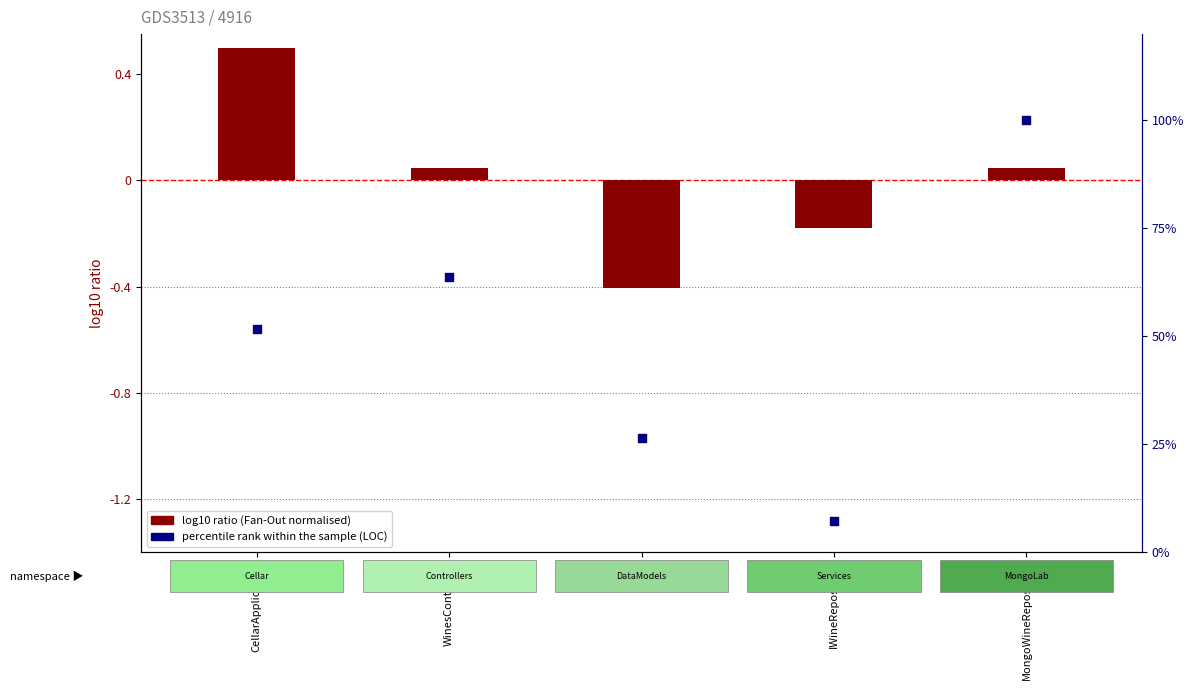

What is the change in value from CellarApplication to IWineRepository?

-44.6